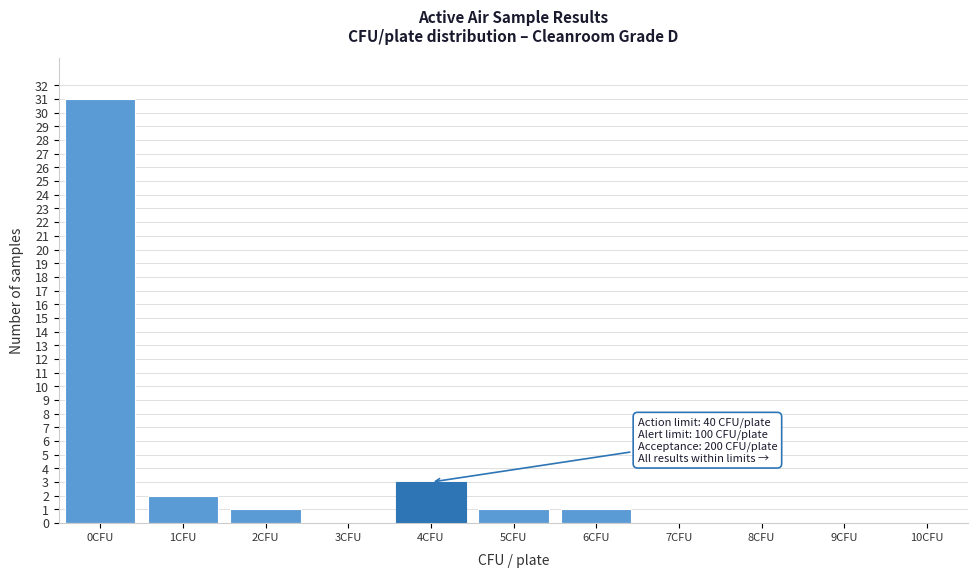

Reading left to right, what are all the values shown in this chart?

0CFU=31	1CFU=2	2CFU=1	3CFU=0	4CFU=3	5CFU=1	6CFU=1	7CFU=0	8CFU=0	9CFU=0	10CFU=0